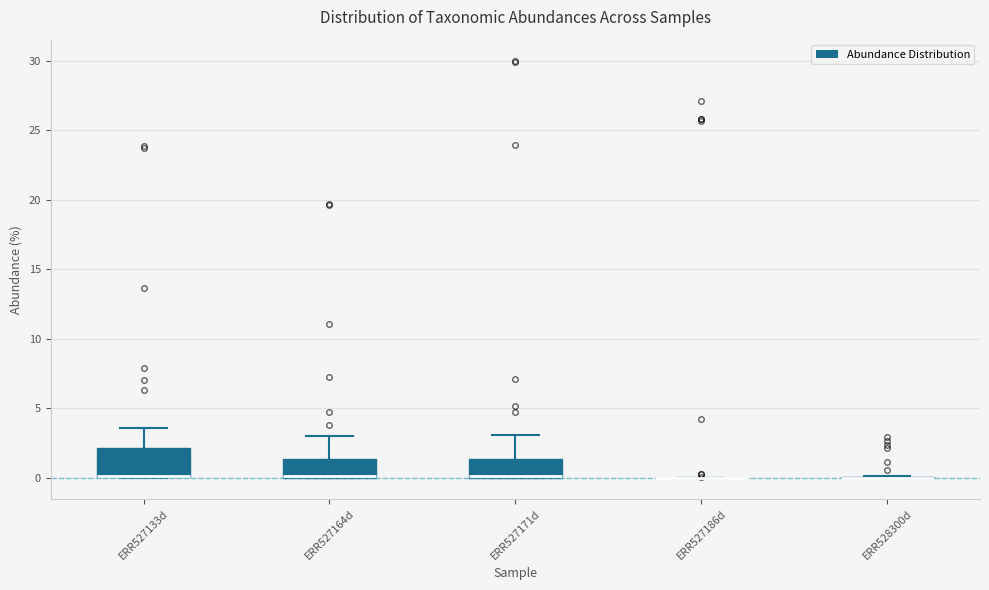

Which box is the tallest, from its lower edge to its upper edge?

ERR527133d